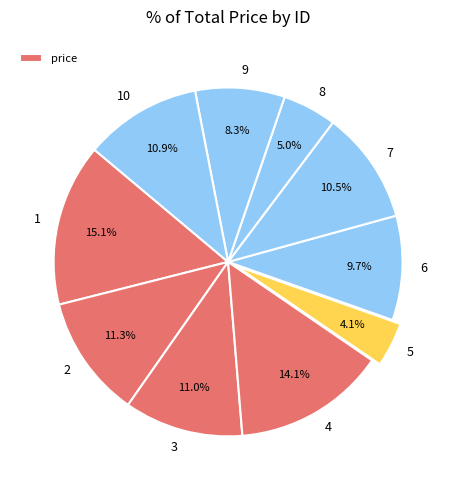

Which slice is the largest?

1